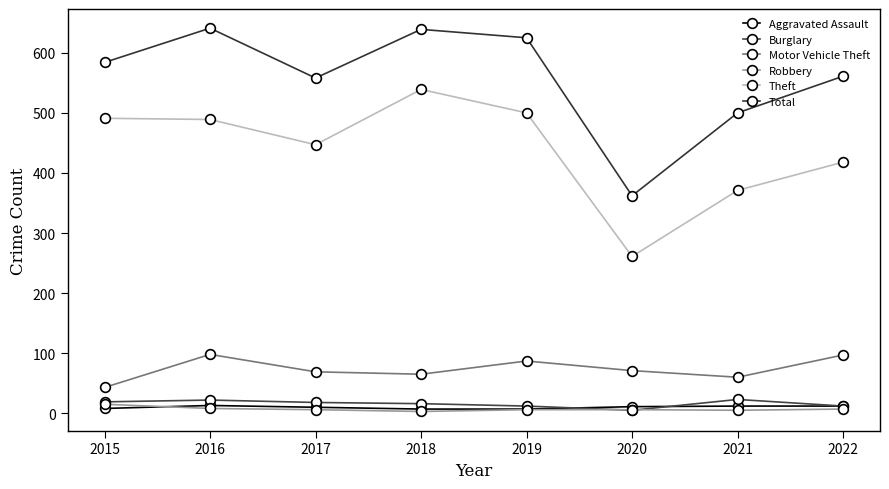

True or false: Motor Vehicle Theft and Robbery intersect in this chart.

False